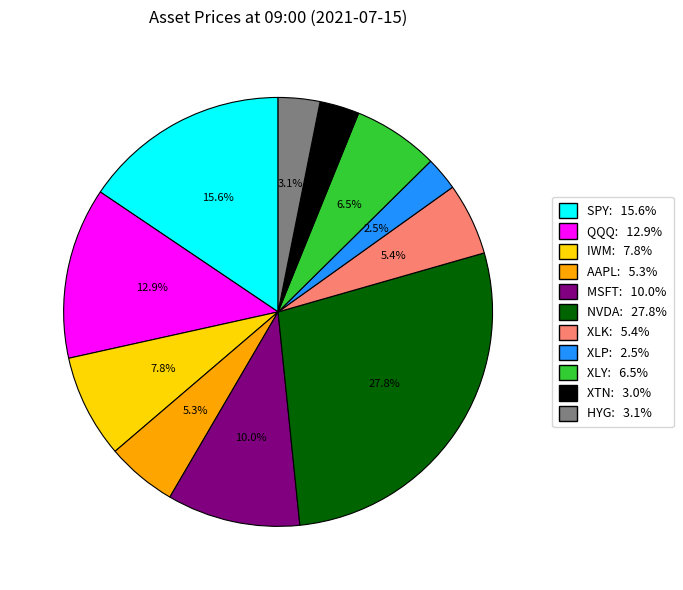

Count the number of slices in the pie.

11